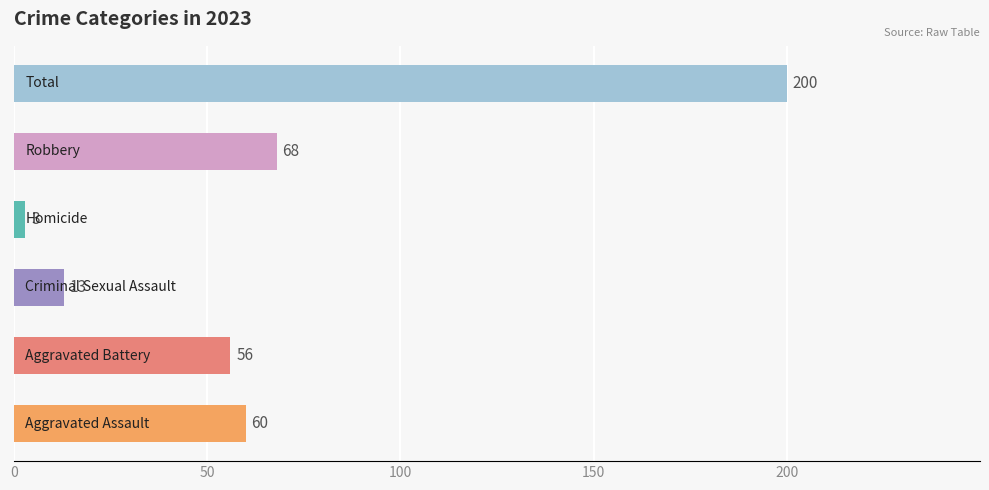

What is the greatest value displayed?

200